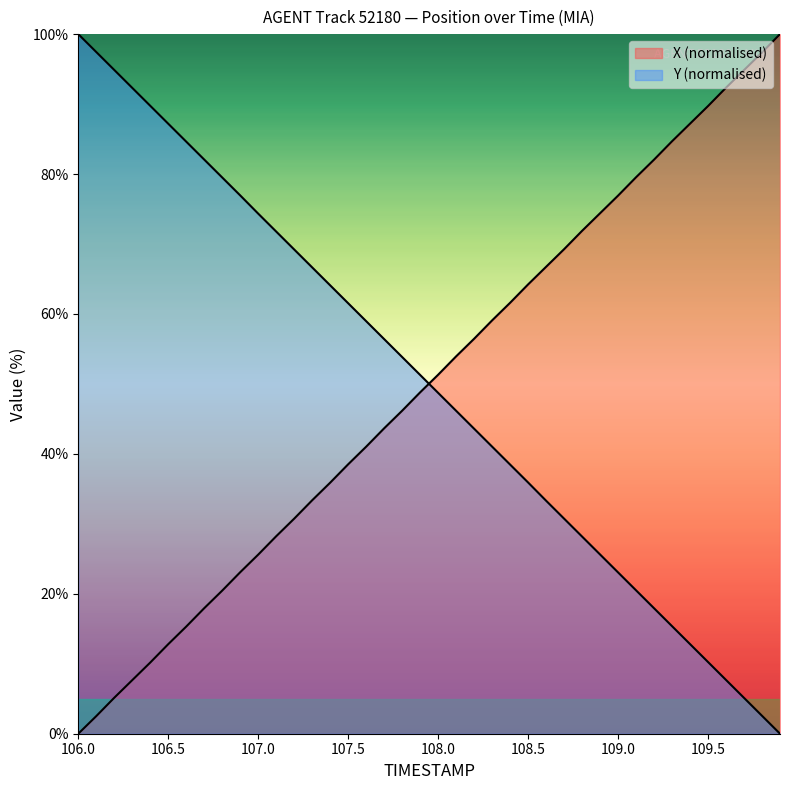

Is the value of X at 21 greater than the value of Y at 15?

No